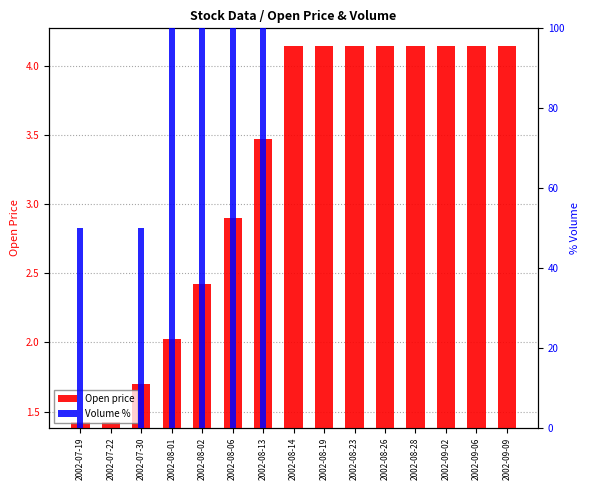

Read the Open price value at 2002-08-19.

4.2